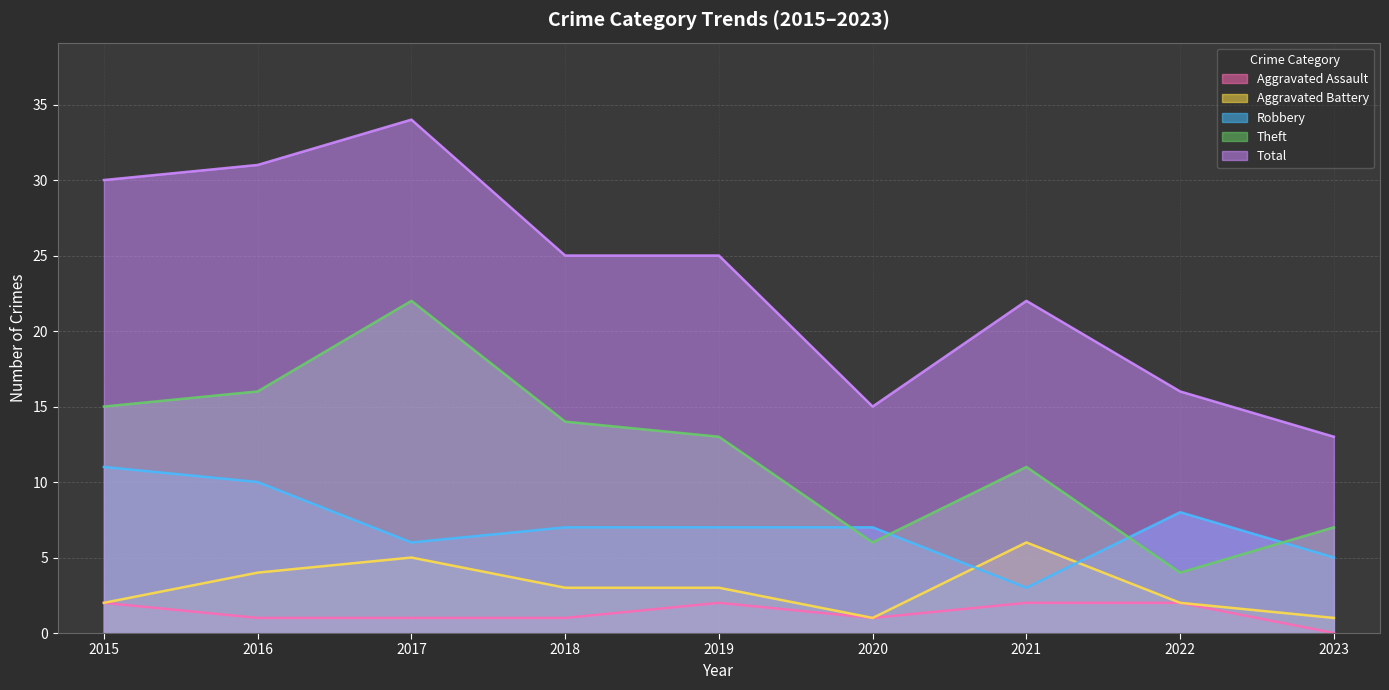

Rank the series at 2022 from highest to lowest value.

Total, Robbery, Theft, Aggravated Assault, Aggravated Battery